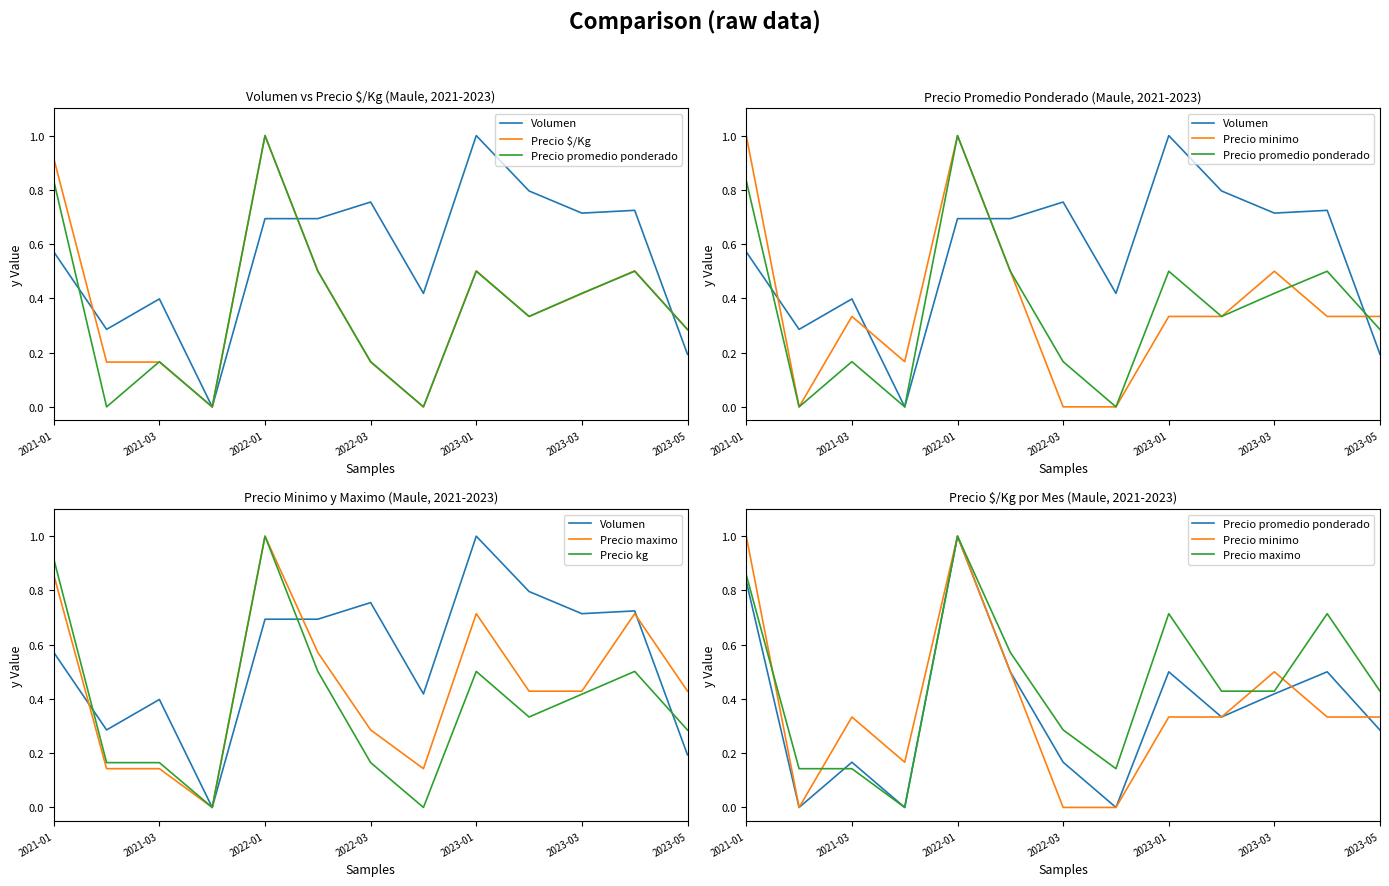

Between 2022-03 and 12, which series saw the biggest shift?

Precio maximo